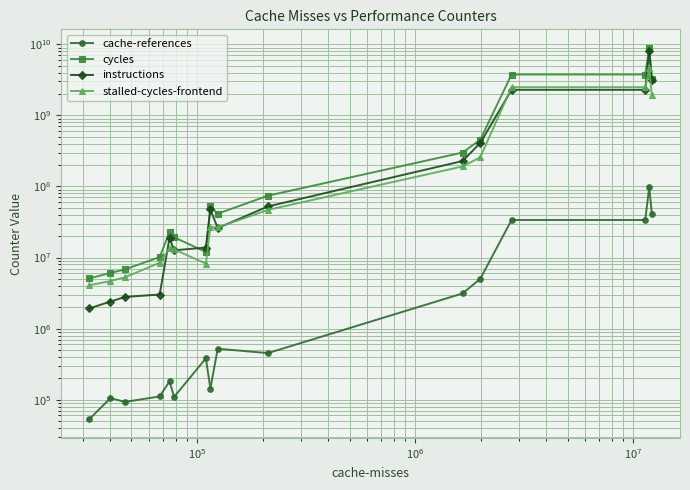

What is the value of the cache-references point at the 15th from the left?

96931981